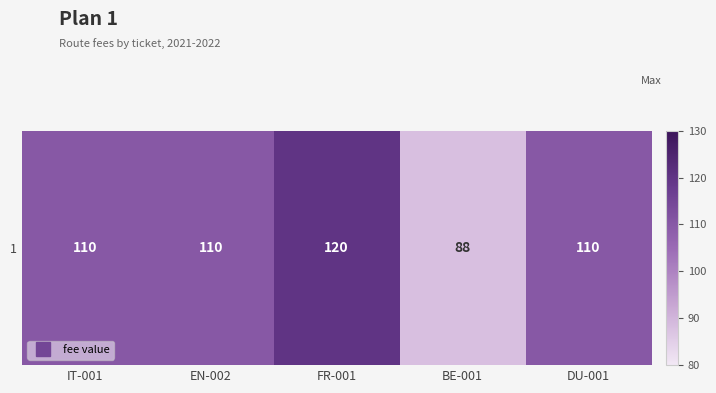

Count the number of data series in this chart.

1